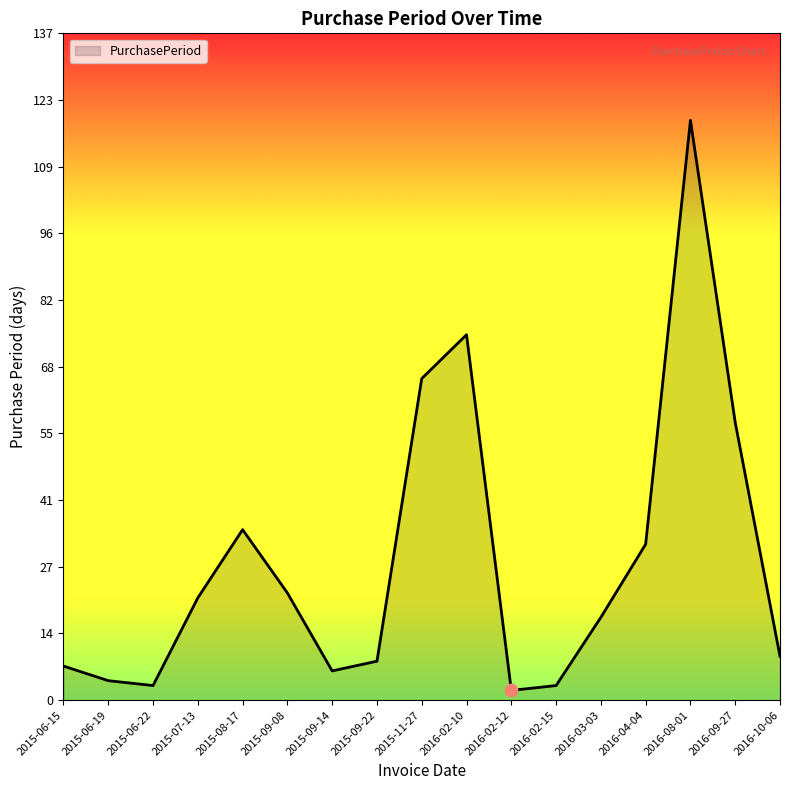

Approximately how many times larger is the value at 2015-06-15 compared to 2016-04-04?

0.2